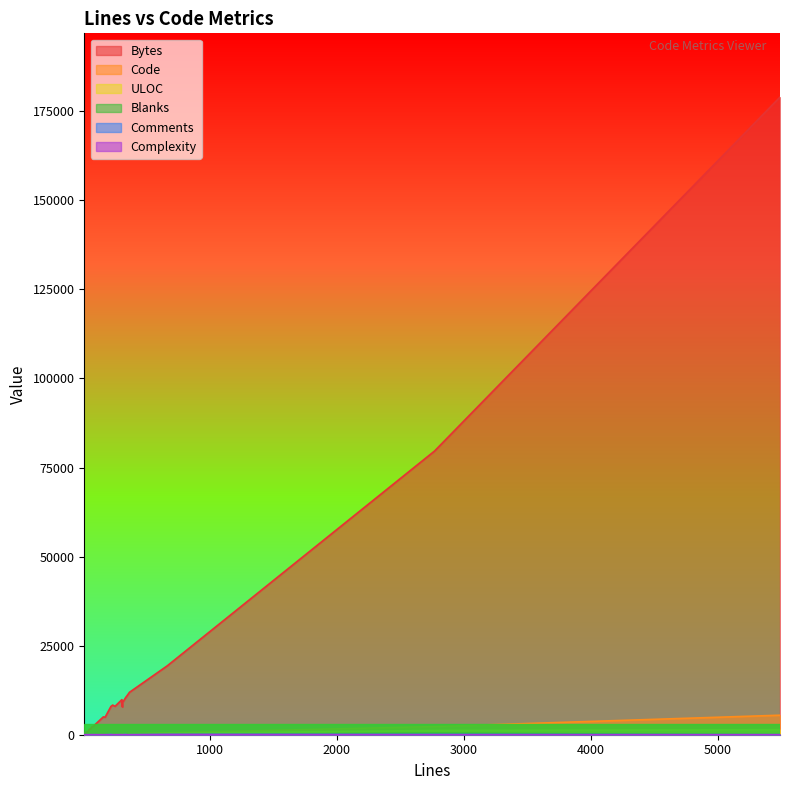

True or false: ULOC and Code intersect in this chart.

True